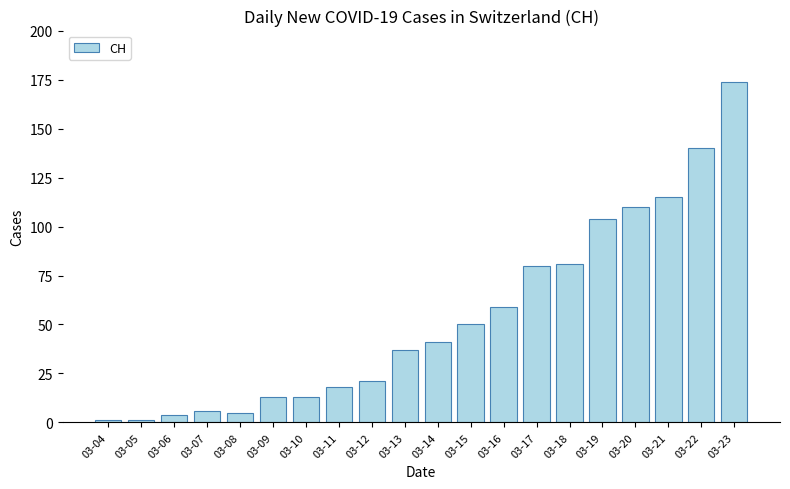

How many data points does each series have?

20